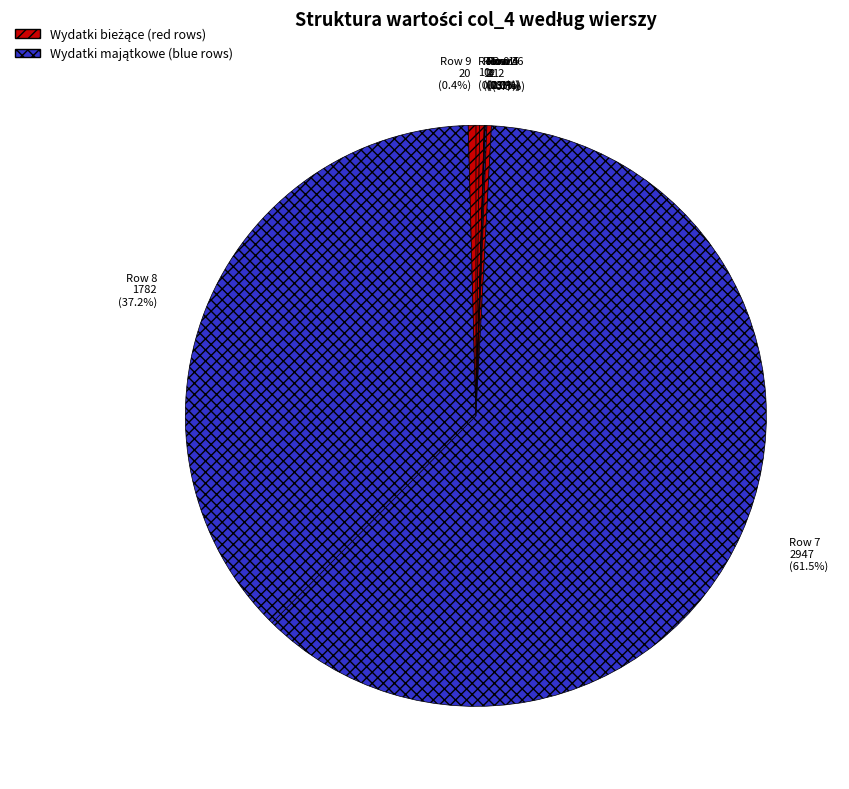

What portion of the pie excludes Row 8 1782 (37.2%)?

62.8%